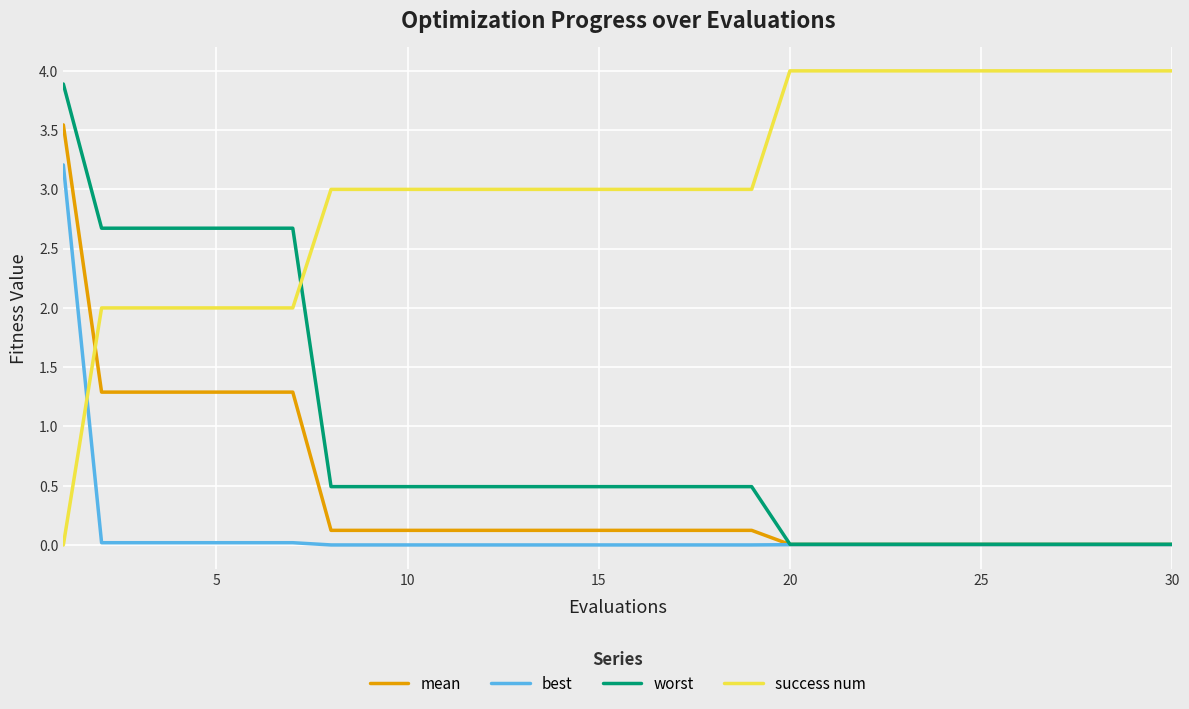

True or false: mean and success num intersect in this chart.

True